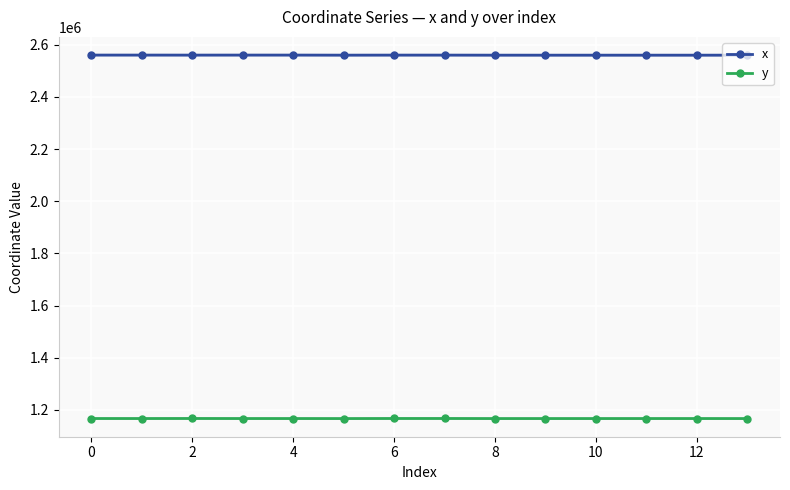

The value of x at 10 is 1143268.6. True or false?

False